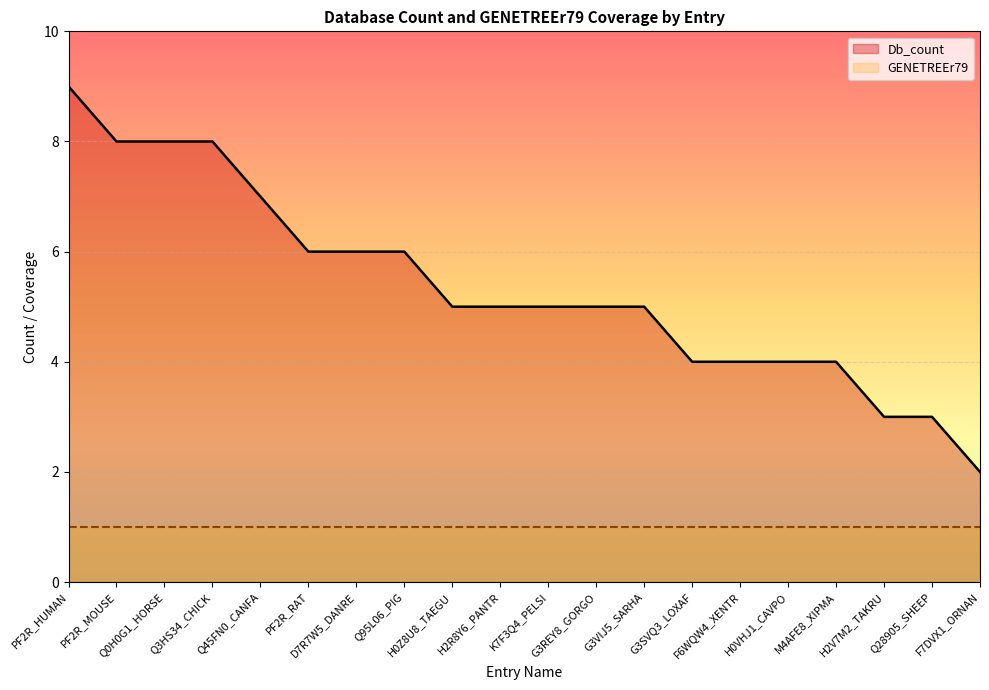

The chart shows a value of 3 at H2V7M2_TAKRU. True or false?

True